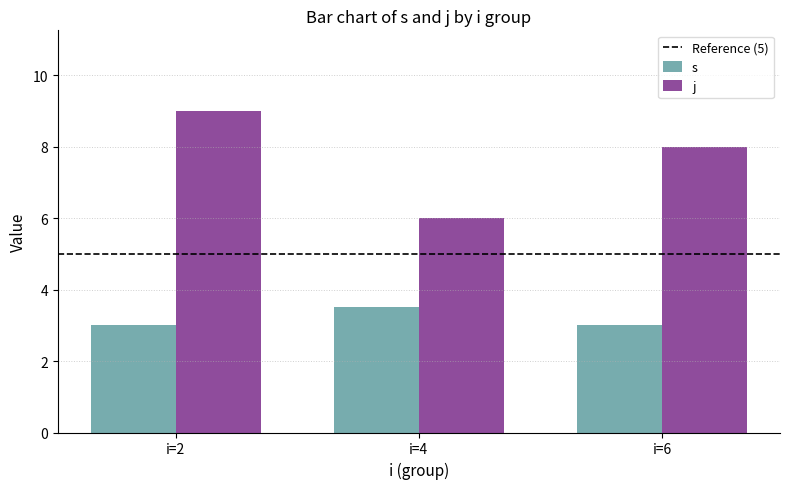

Which series changed the most between i=2 and i=6?

j